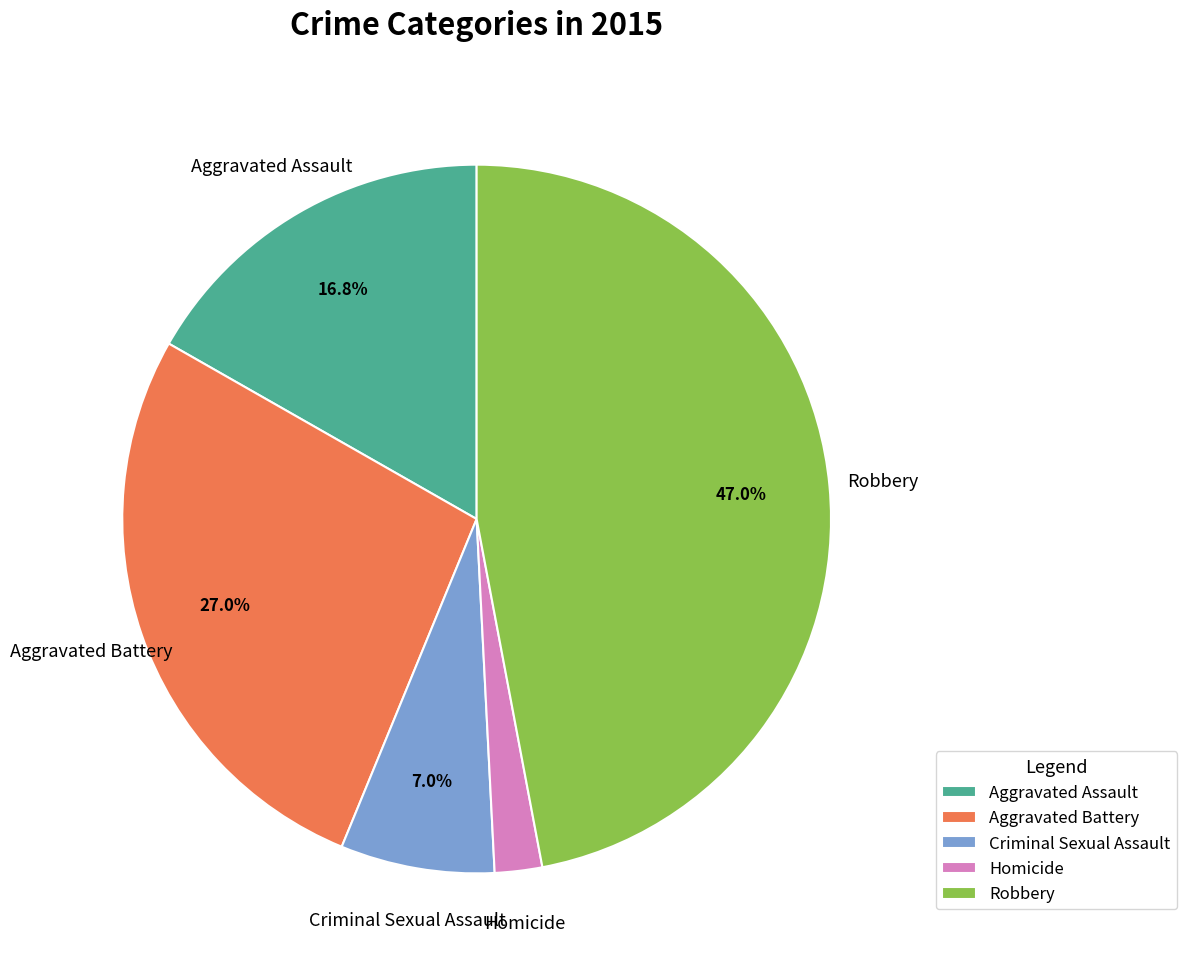

Is the sum of Aggravated Battery and Homicide greater than half?

No